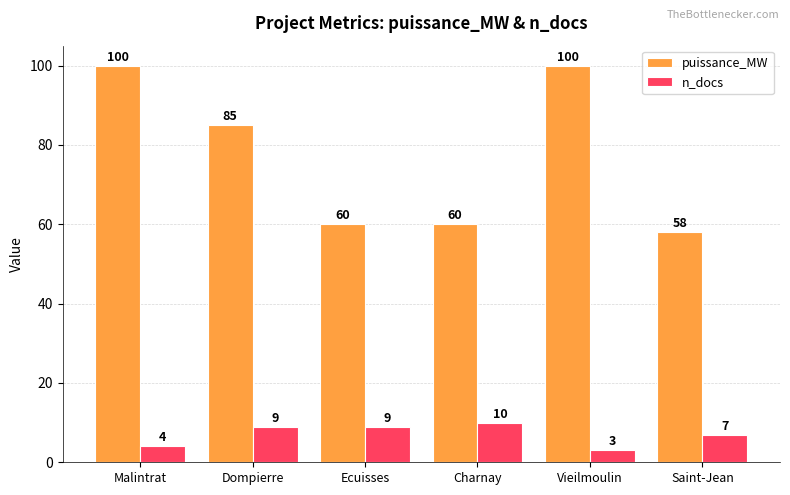

Count the n_docs values in the range 4 to 9.

4